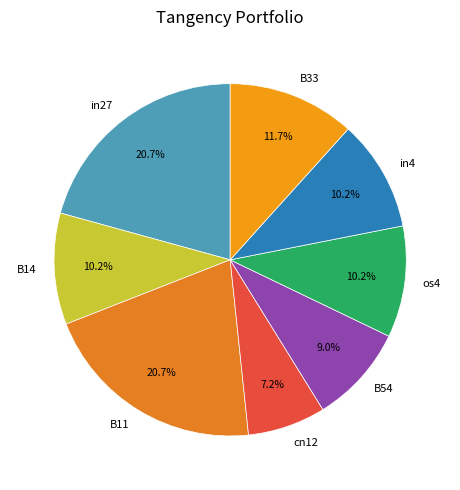

Which category has the smallest portion of the pie?

cn12